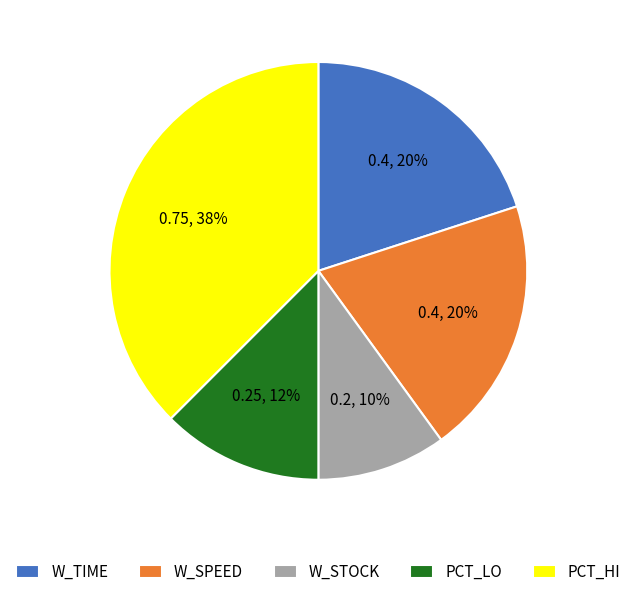

To the nearest percent, what percentage of the pie is W_TIME?

20%